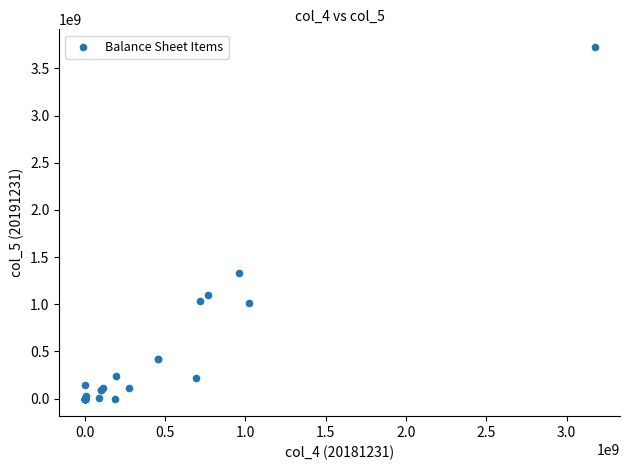

What Y value in the scatter plot is closest to 1864096170?

1333293389.1